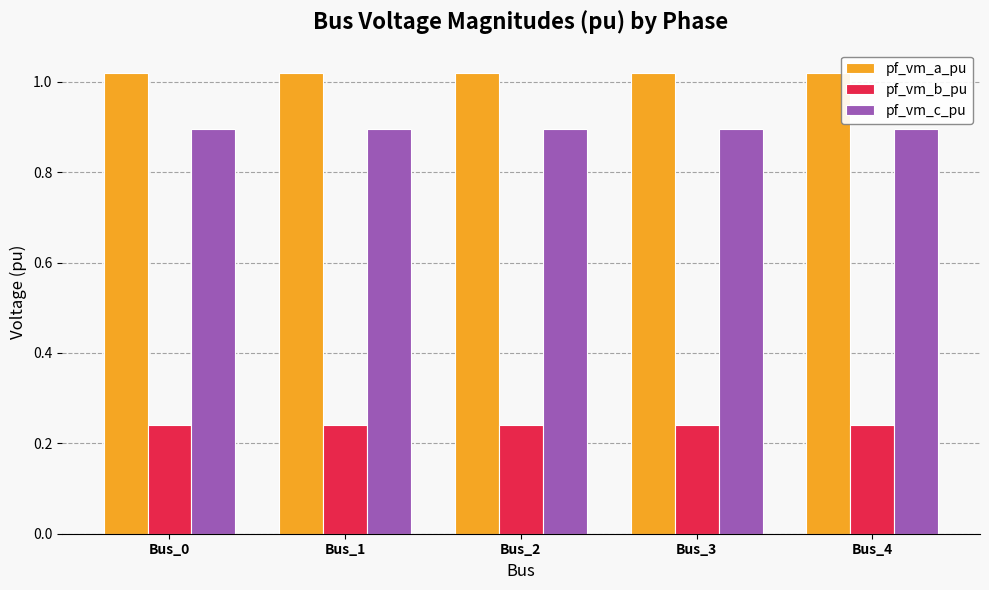

List the series in order of their peak value, highest first.

pf_vm_a_pu, pf_vm_c_pu, pf_vm_b_pu